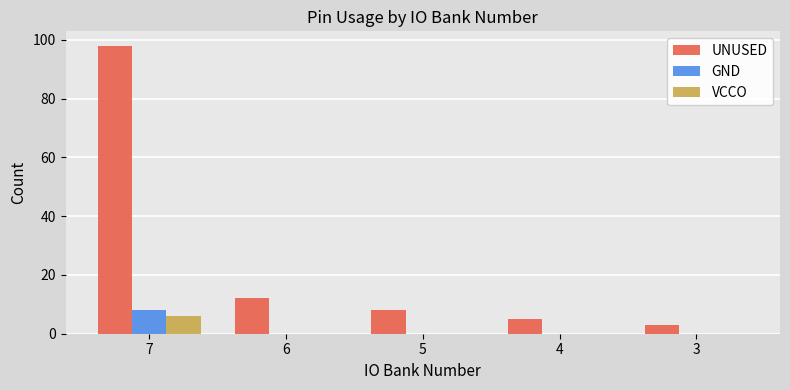

Are the bars horizontal?

No